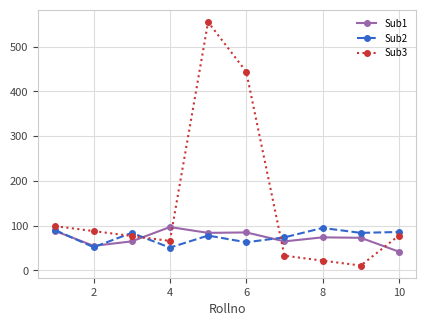

What is the value of the Sub3 point at the 3rd from the left?

77